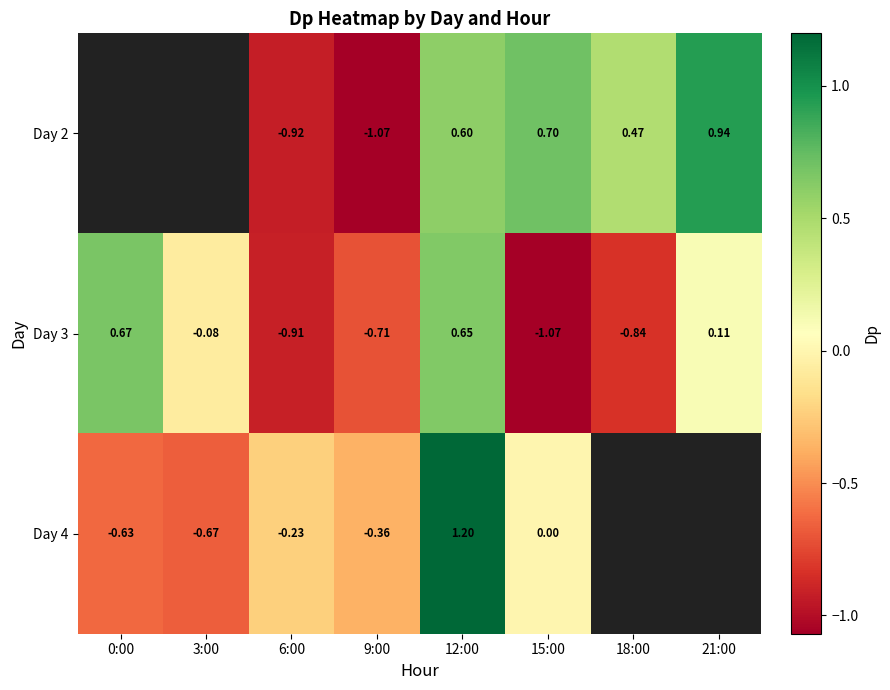

How many values in the Day 3 series exceed 0?

3